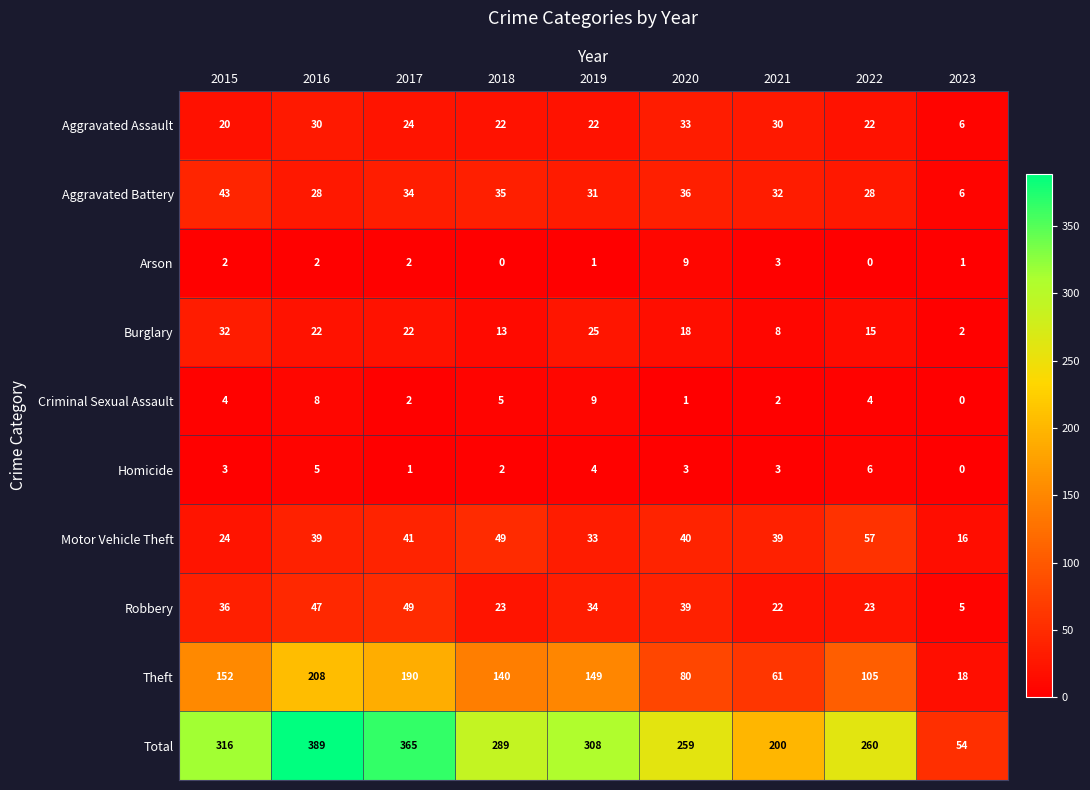

What is the approximate value of Arson at 2020?

9